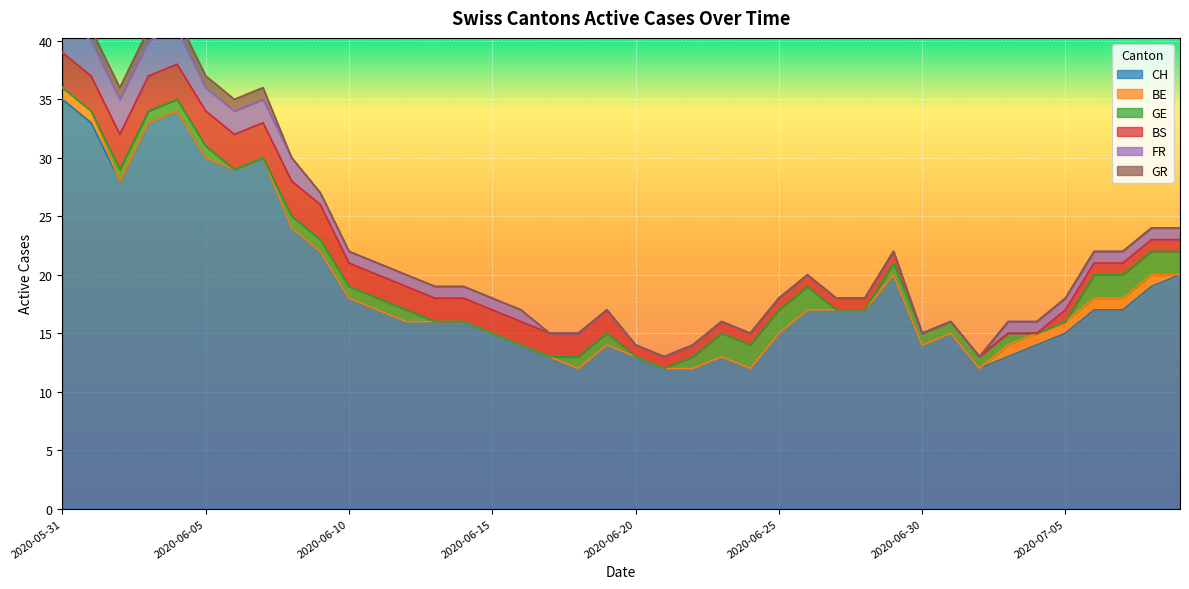

How many times do GE and FR cross each other?

1